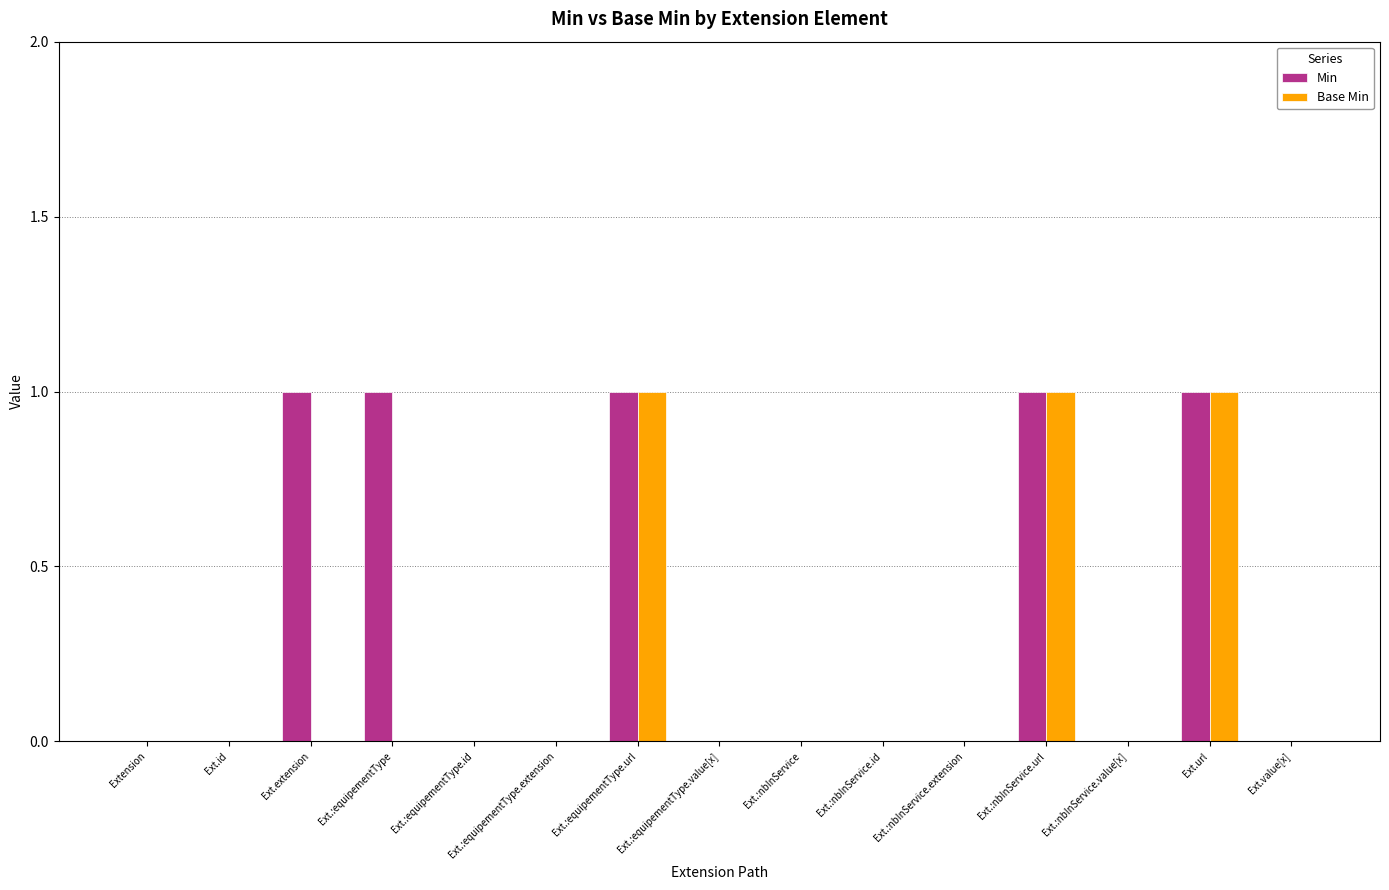

The Base Min series shows 1 at Ext.:equipementType.url. True or false?

True